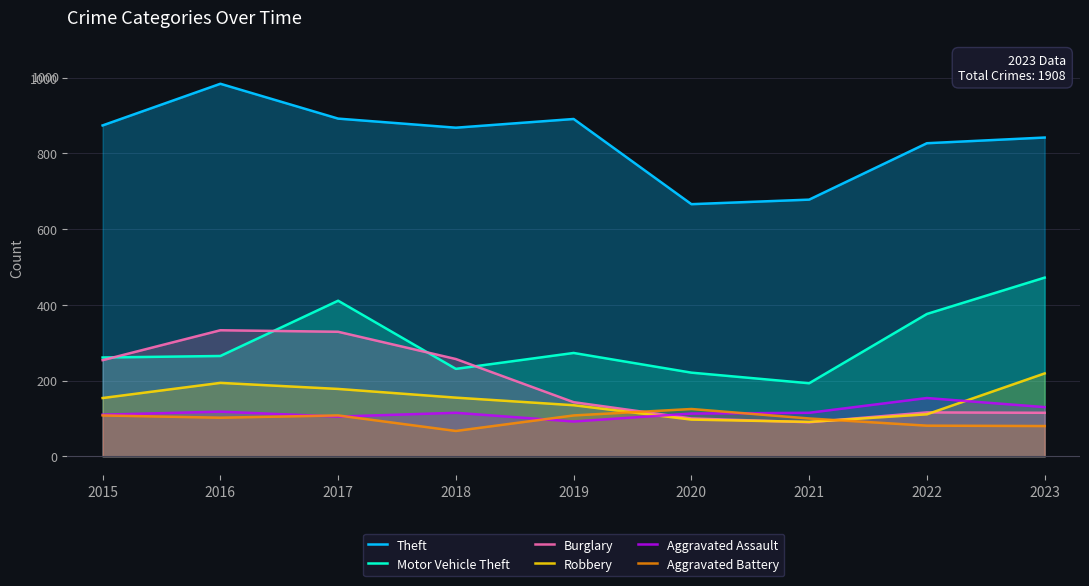

At which label does Aggravated Battery first exceed 102?

2015